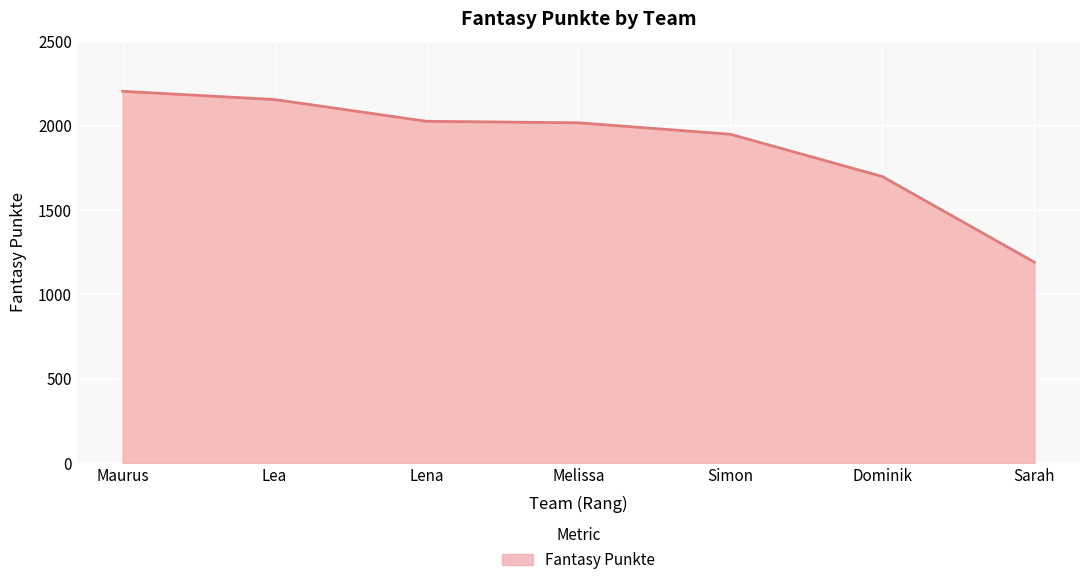

What is the change in value from Lena to Sarah?

-836